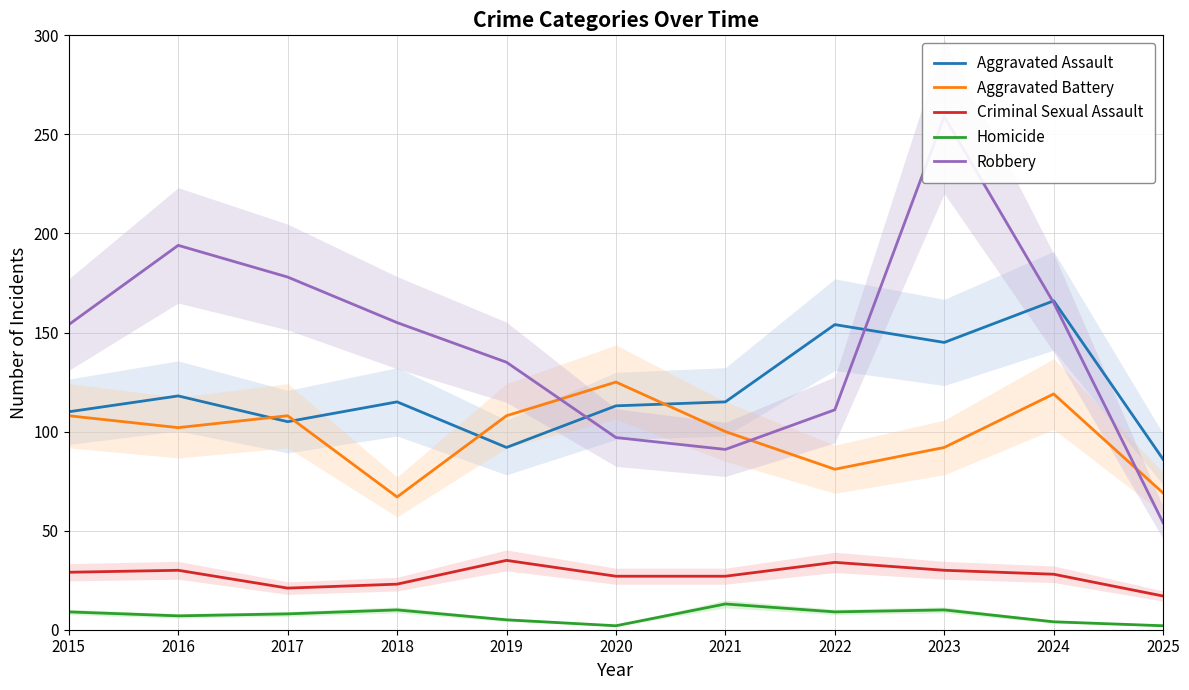

The Aggravated Assault series shows 163 at 2017. True or false?

False